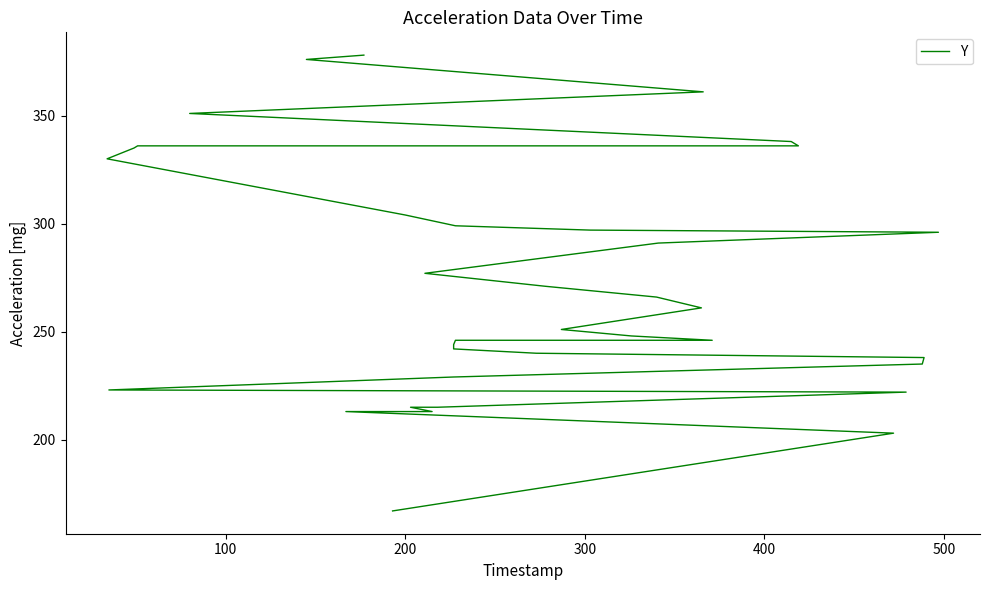

How many data points are less than 261?

18